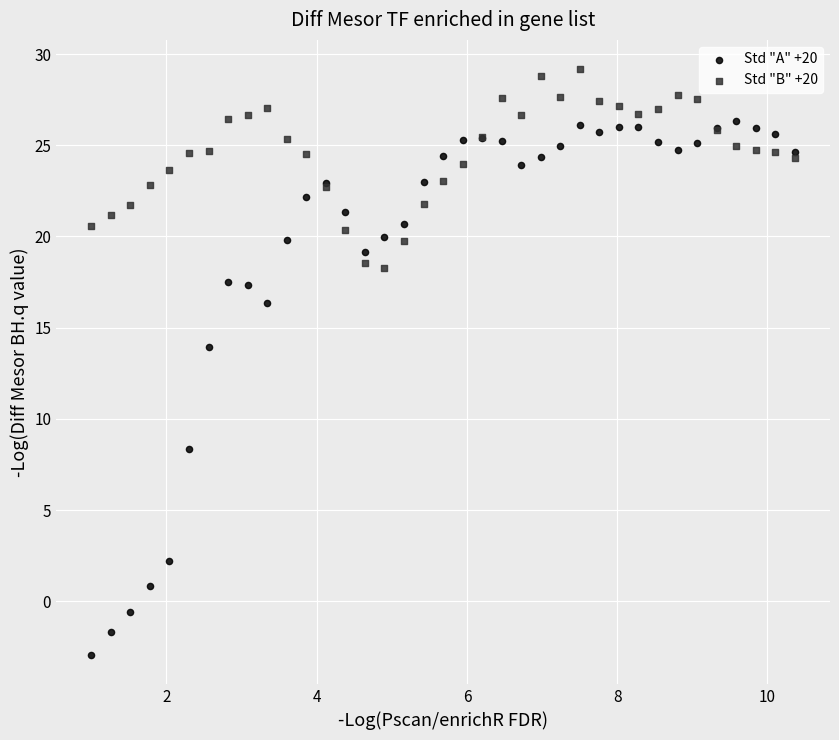

Which series has the widest spread of Y values?

Std "A" +20